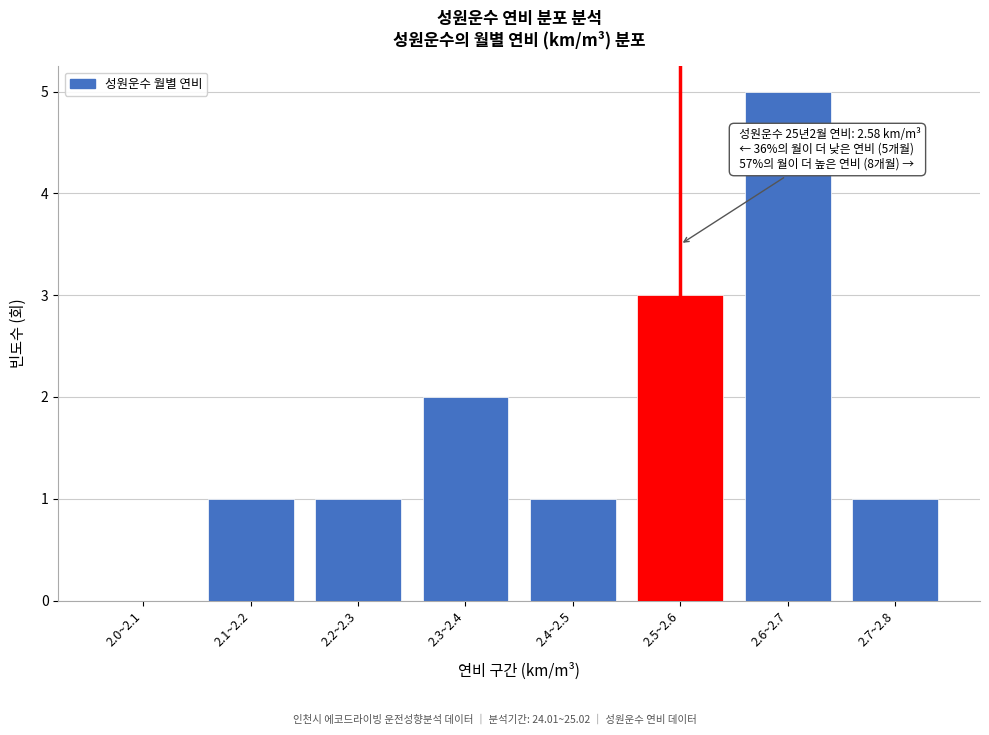

Reading left to right, what are all the values shown in this chart?

2.0~2.1=0	2.1~2.2=1	2.2~2.3=1	2.3~2.4=2	2.4~2.5=1	2.5~2.6=3	2.6~2.7=5	2.7~2.8=1